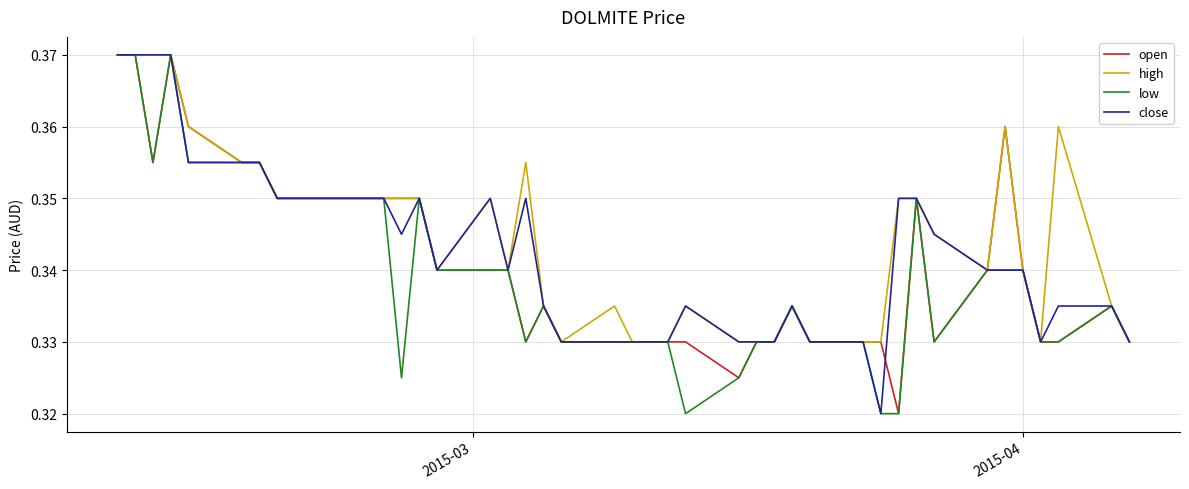

Does the chart have visible grid lines?

Yes